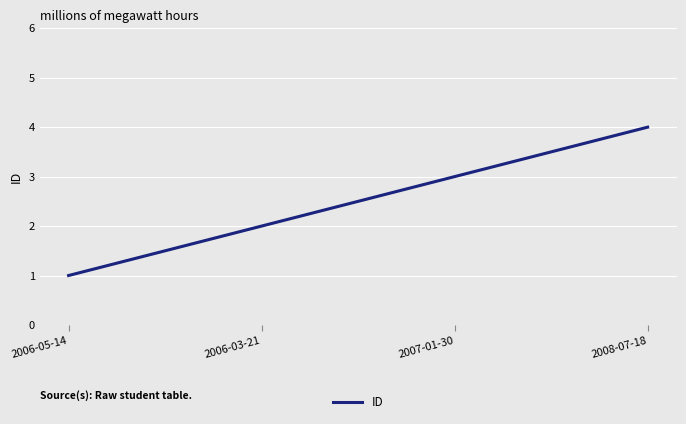

At which category does the chart reach its minimum across all series?

2006-05-14